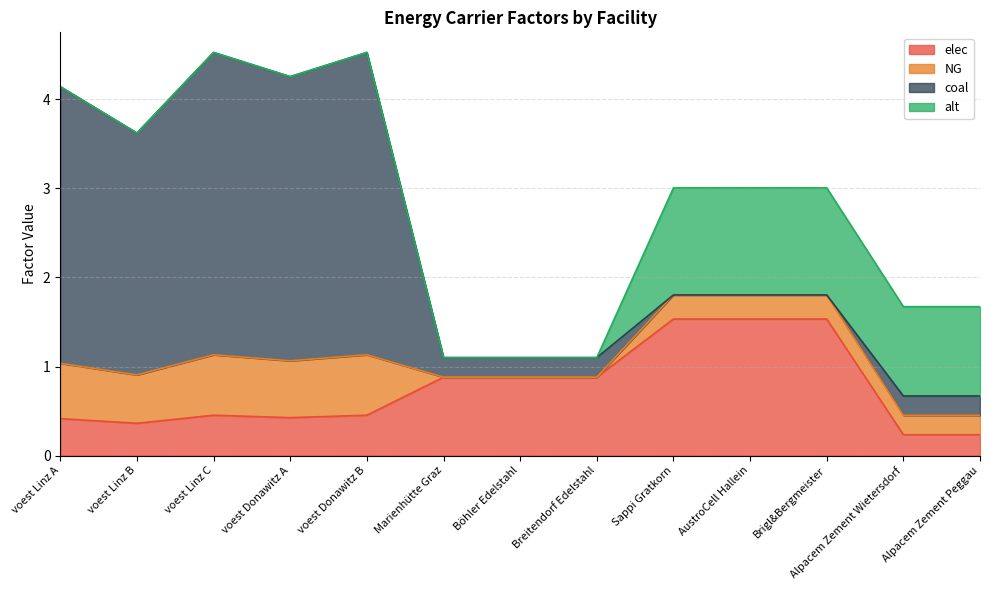

Reading right to left, extract all data points from this chart.

elec: 0.2	0.2	1.5	1.5	1.5	0.9	0.9	0.9	0.5	0.4	0.5	0.4	0.4
NG: 0.2	0.2	0.3	0.3	0.3	0.0	0.0	0.0	0.7	0.6	0.7	0.5	0.6
coal: 0.2	0.2	0.0	0.0	0.0	0.2	0.2	0.2	3.4	3.2	3.4	2.7	3.1
alt: 1.0	1.0	1.2	1.2	1.2	0.0	0.0	0.0	0.0	0.0	0.0	0.0	0.0